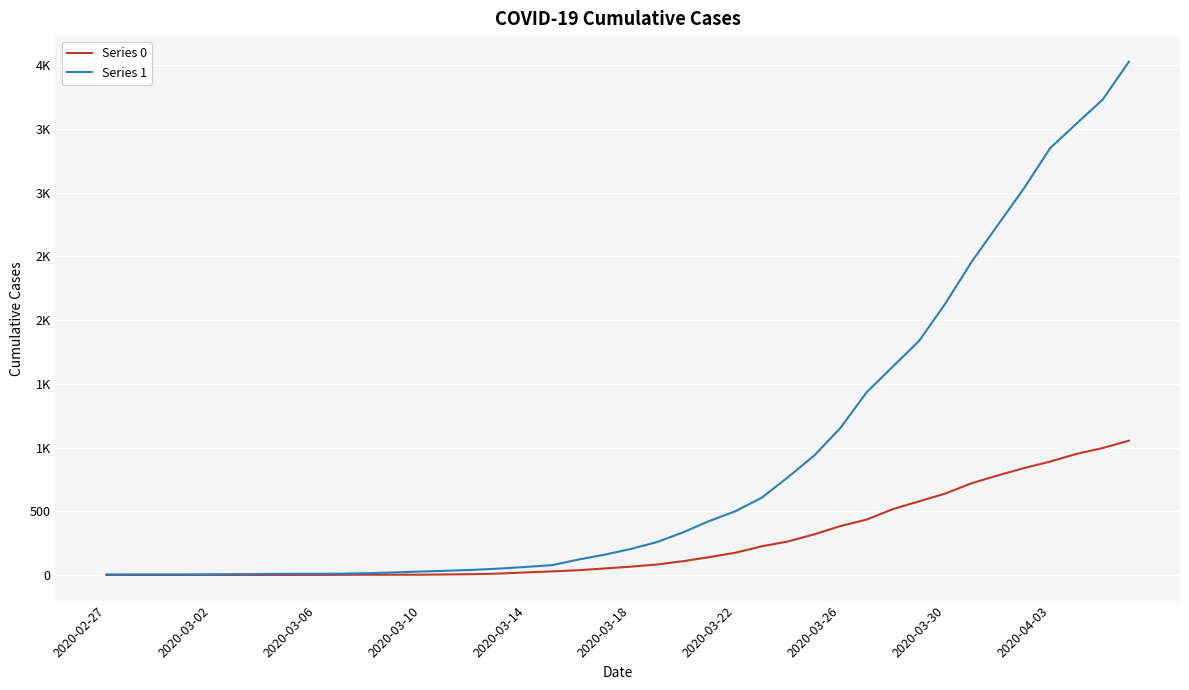

Does the chart display data point markers on the line(s)?

No